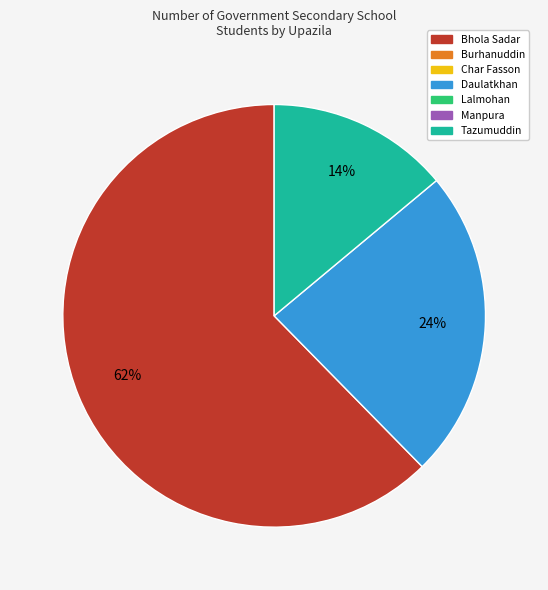

Is there any slice that represents more than half of the pie?

Yes